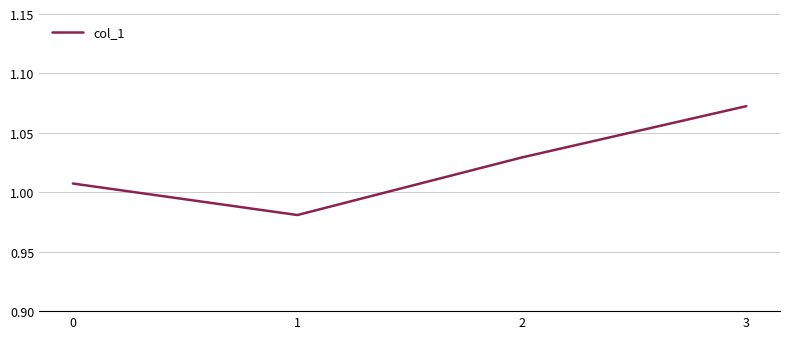

Rank the categories by value from highest to lowest.

3, 2, 0, 1